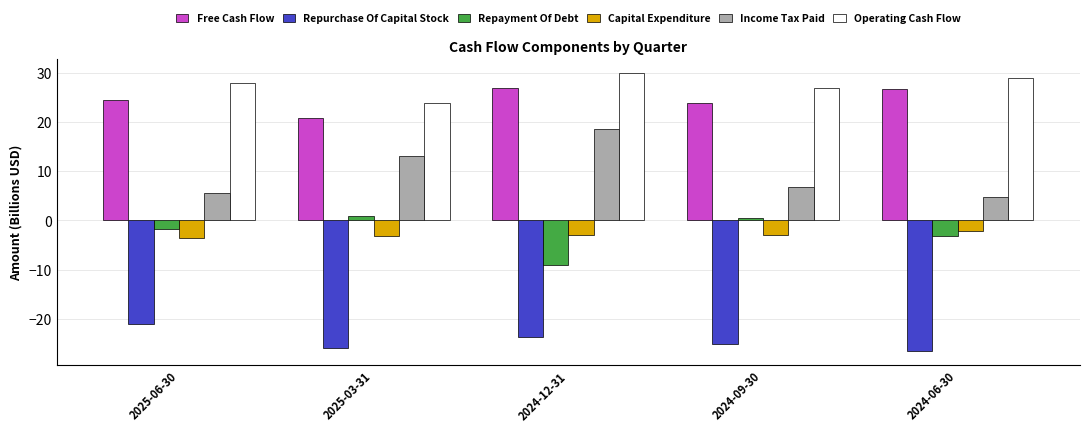

At which label does Repayment Of Debt first exceed -1?

2025-03-31